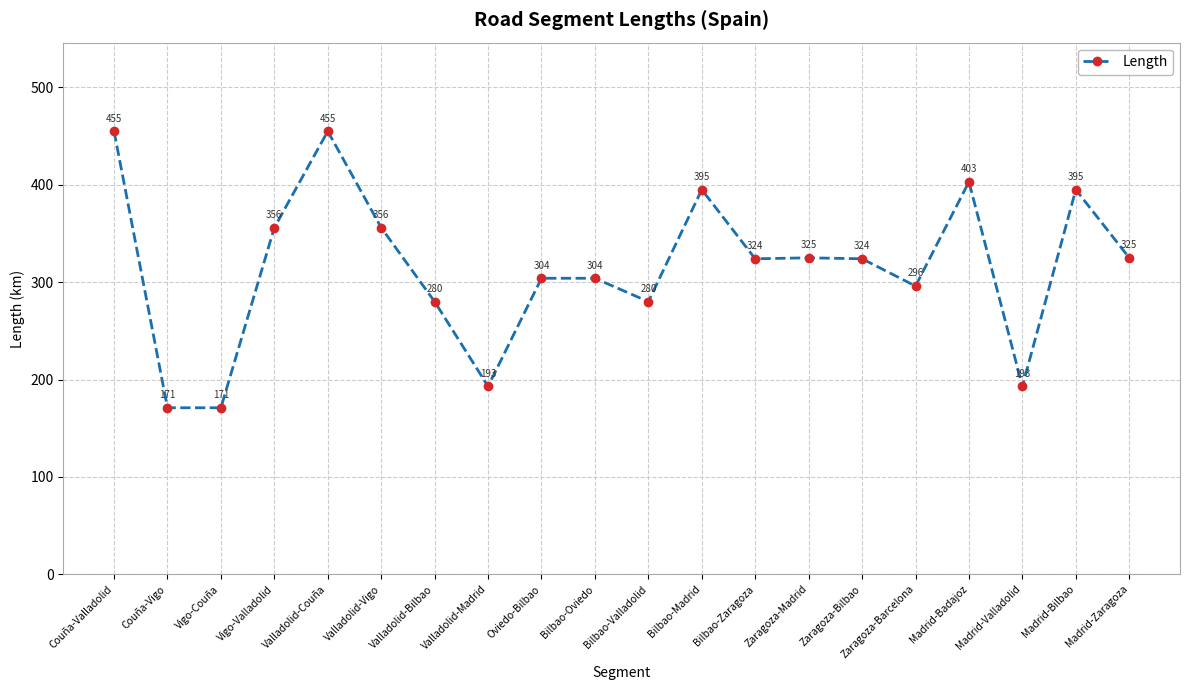

What is the label of the 4th point from the left?

Vigo-Valladolid